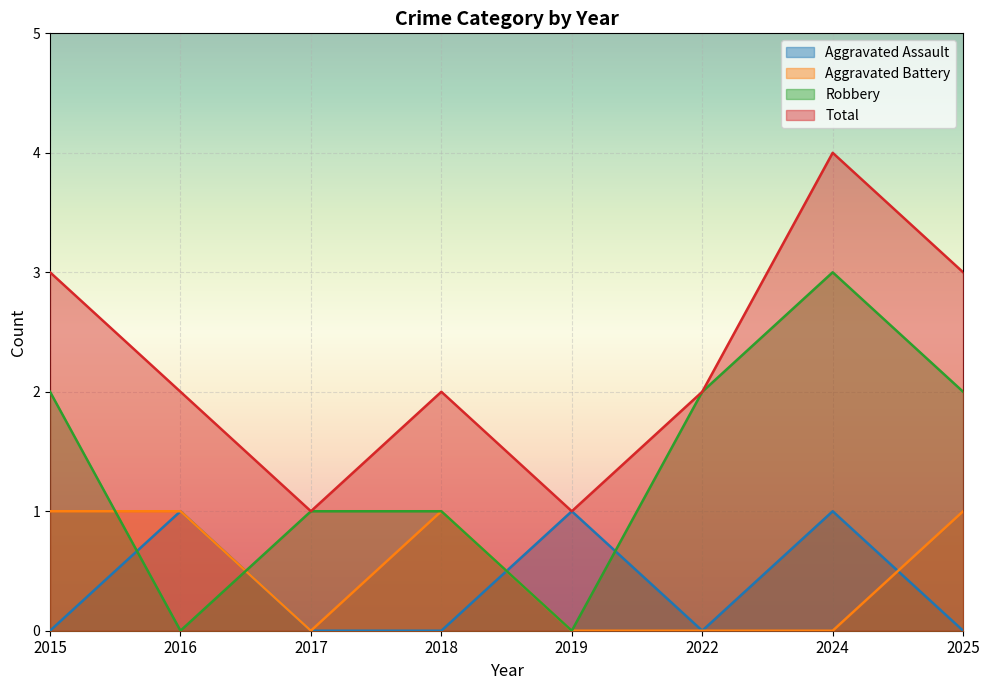

What is the difference between the second highest and minimum values in the Robbery series?

2